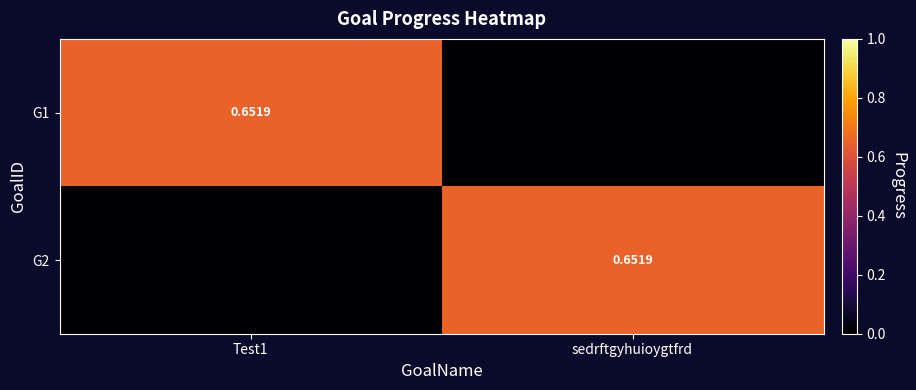

Rank the categories by G2 value from lowest to highest.

Test1, sedrftgyhuioygtfrd